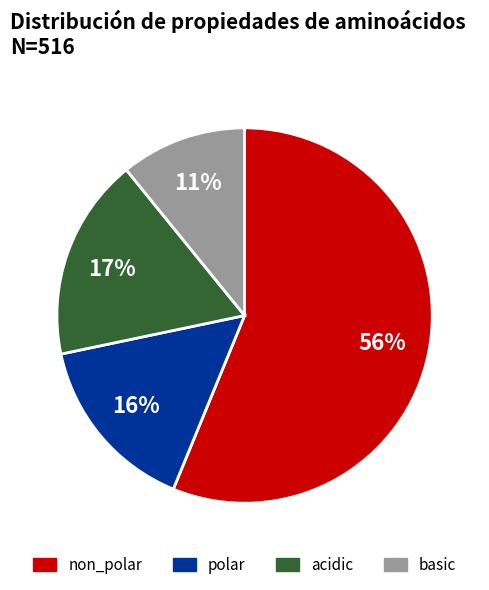

Between polar and basic, which is larger?

polar